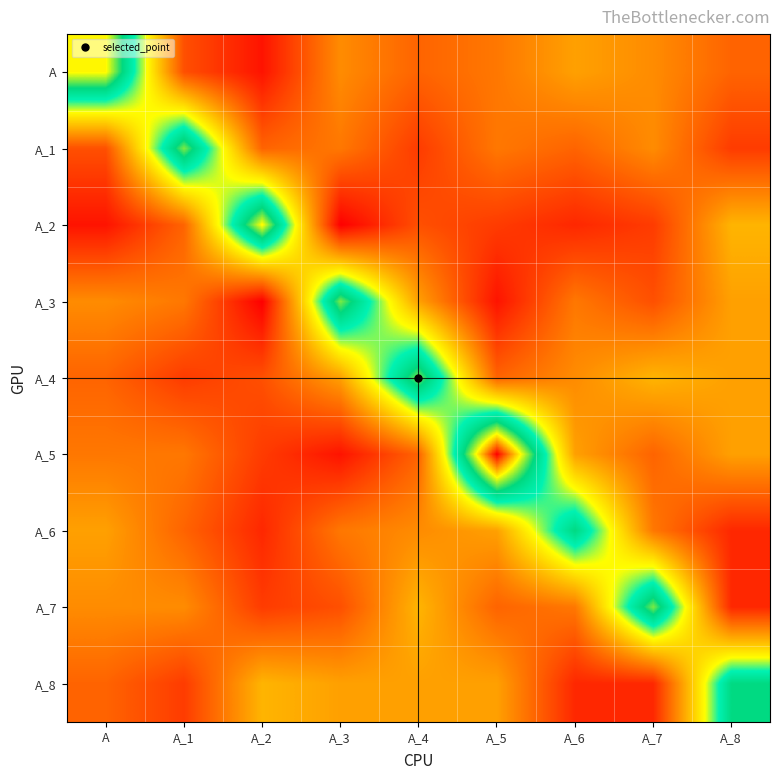

At A_1, list the series in order from smallest to largest.

A_4, A_8, A, A_2, A_6, A_3, A_5, A_7, A_1